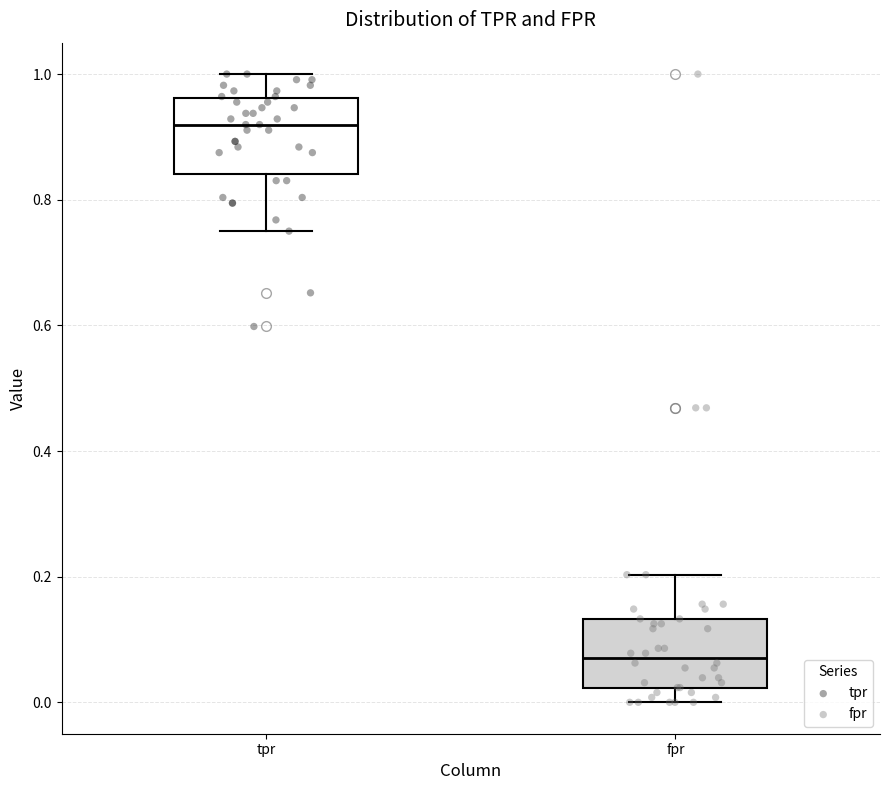

Where does the median line of the box for fpr sit on the y-axis? The values are not printed on the chart, so give them approximately, as read against the axis.

0.08